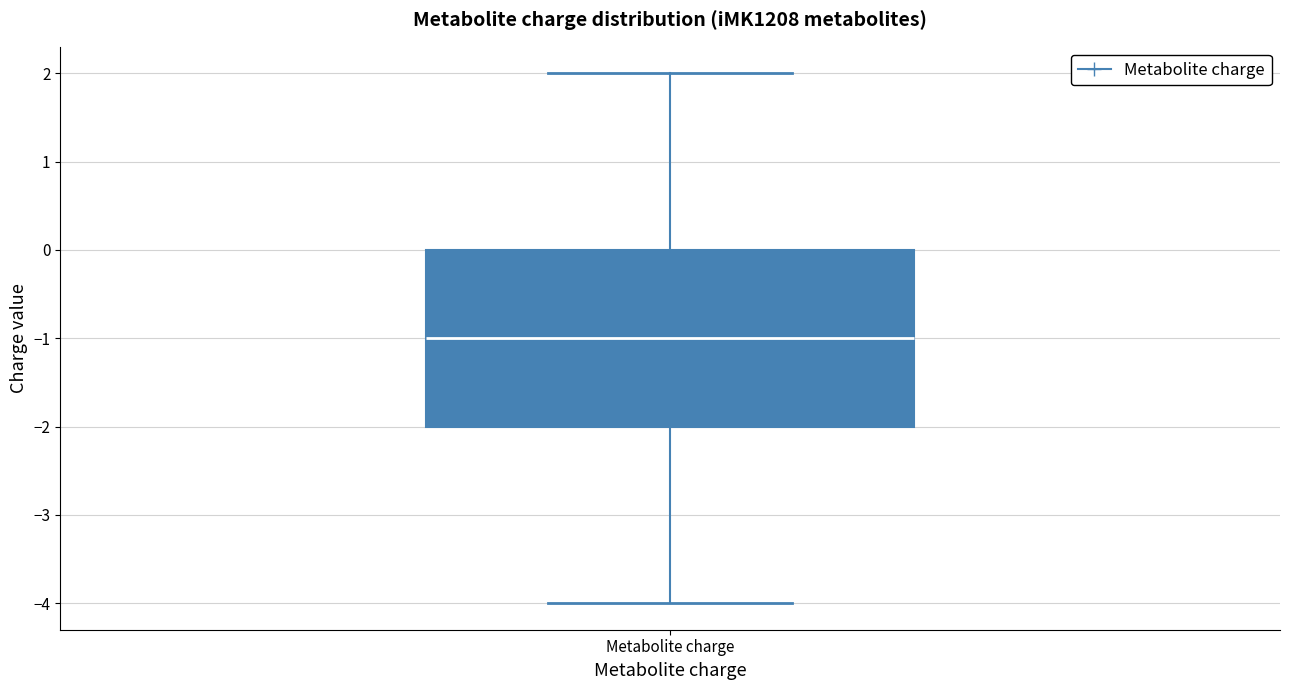

Transcribe this box plot: give where the median line is, the range the box spans, and where the two whiskers end, as read against the y-axis. The values are not printed on the chart, so give them approximately, as read against the axis.

median -1, box -2 to 0, whiskers -4 to 2